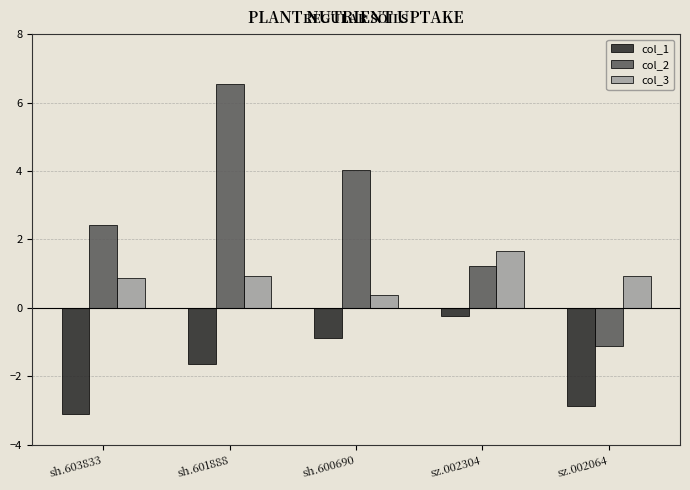

At sh.600690, list the series in order from largest to smallest.

col_2, col_3, col_1